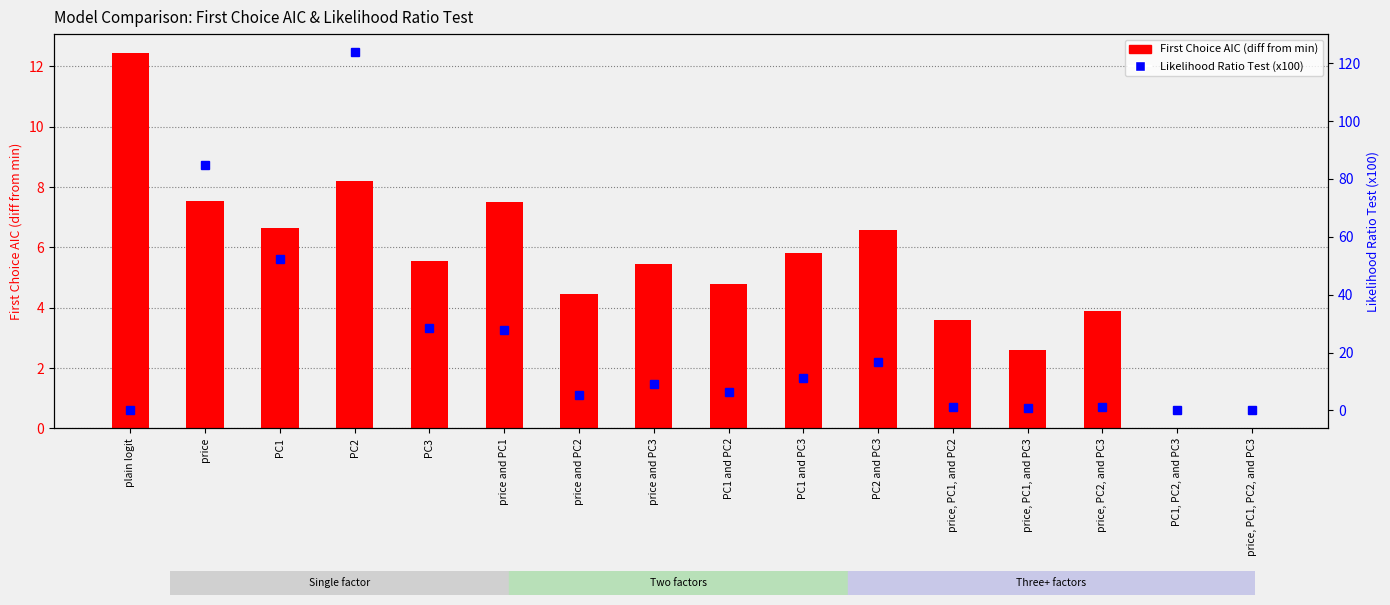

At which label does Likelihood Ratio Test (x100) first exceed 9?

price